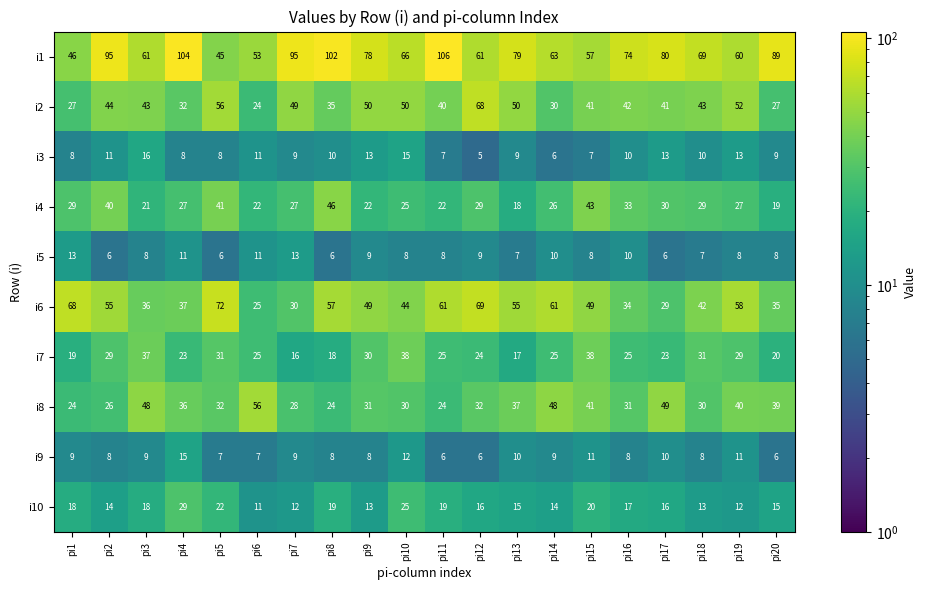

Which series has the largest range (max minus min)?

i1